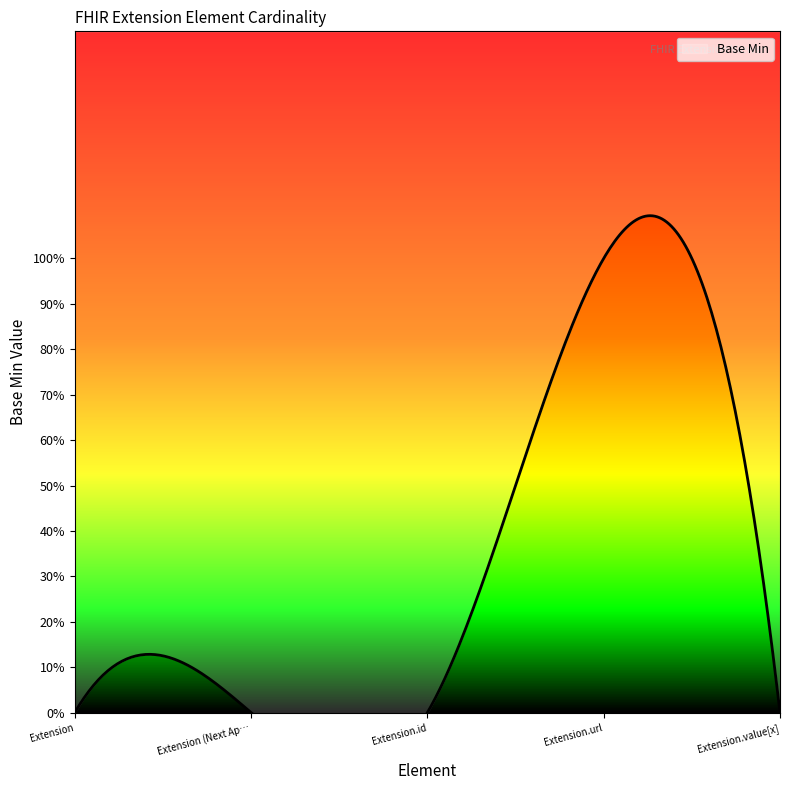

How many series are shown in this chart?

1